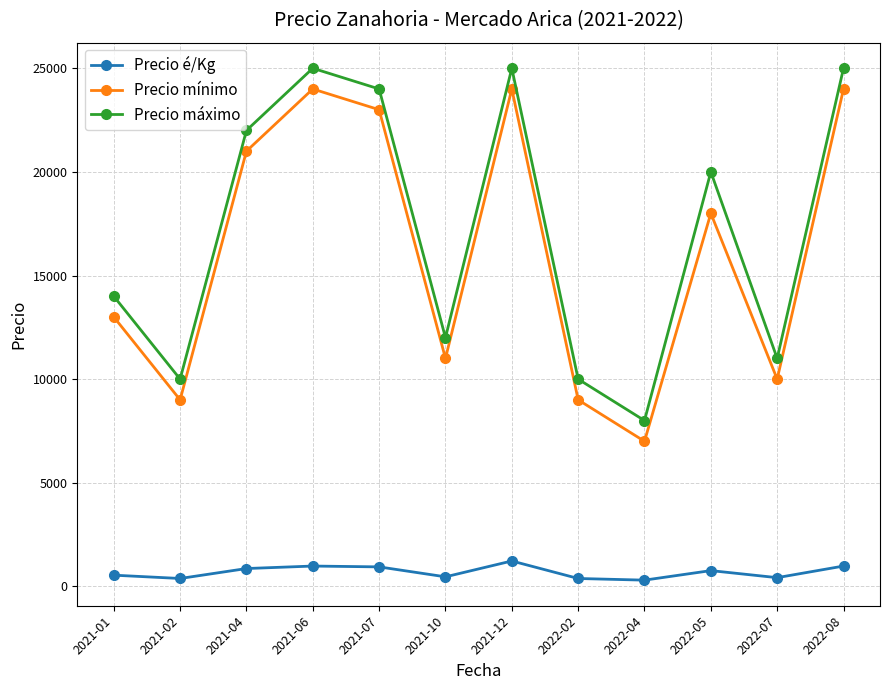

Is the value of Precio mínimo at 2022-05 greater than the value of Precio é/Kg at 2021-02?

Yes